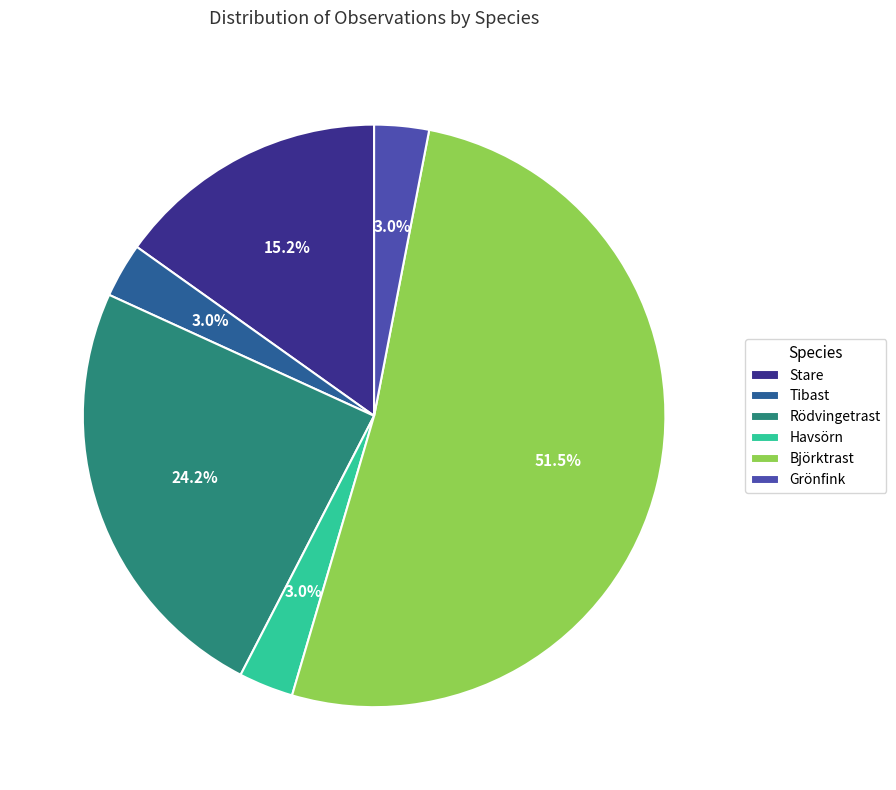

To the nearest percent, what is the average slice percentage?

17%